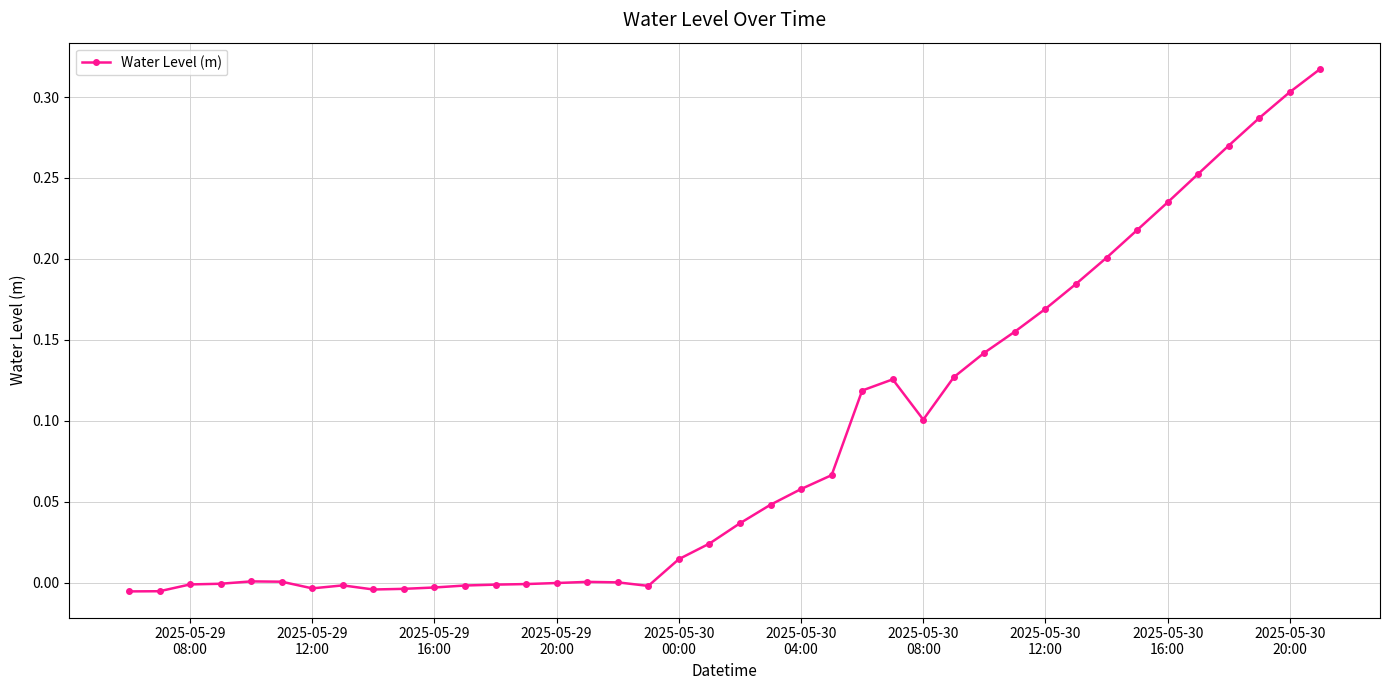

What is the sum of all values?

3.4